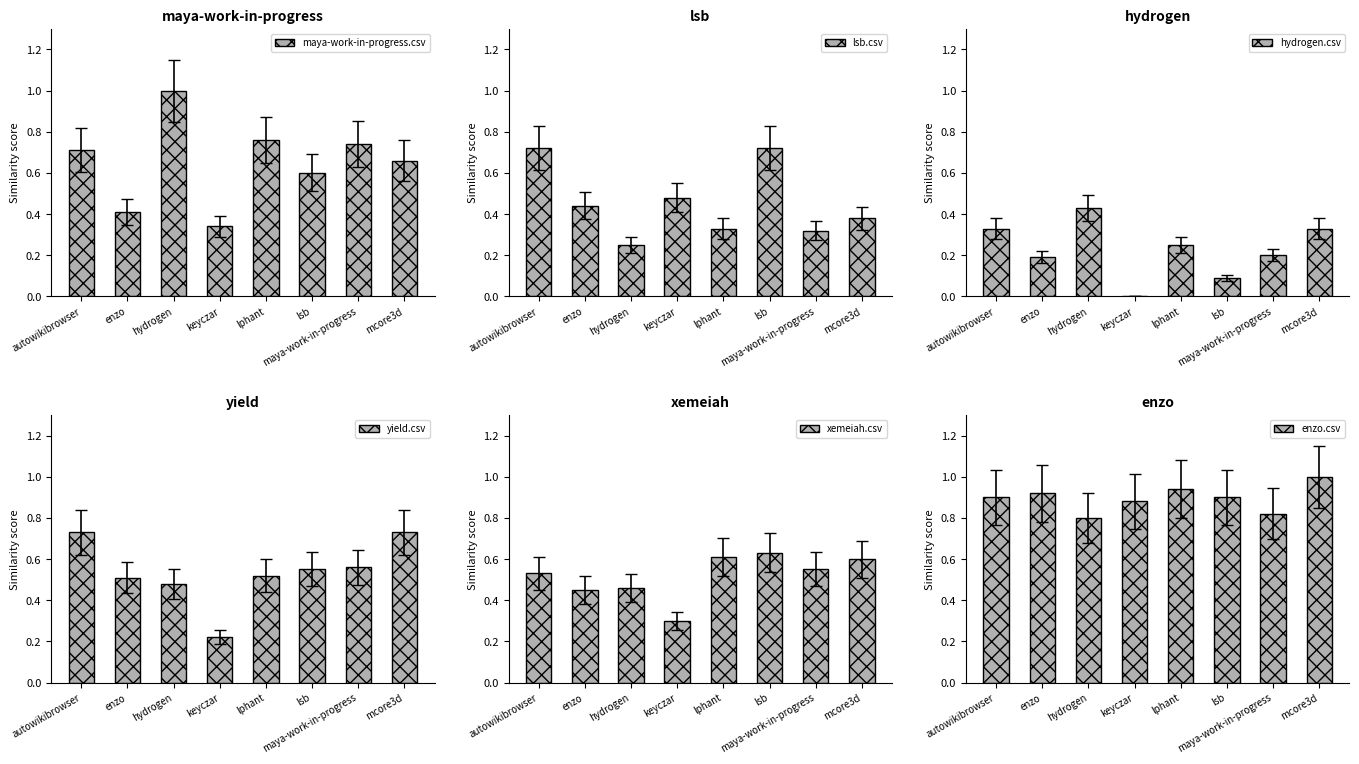

List the series in order of their peak value, lowest first.

hydrogen.csv, xemeiah.csv, lsb.csv, yield.csv, maya-work-in-progress.csv, enzo.csv